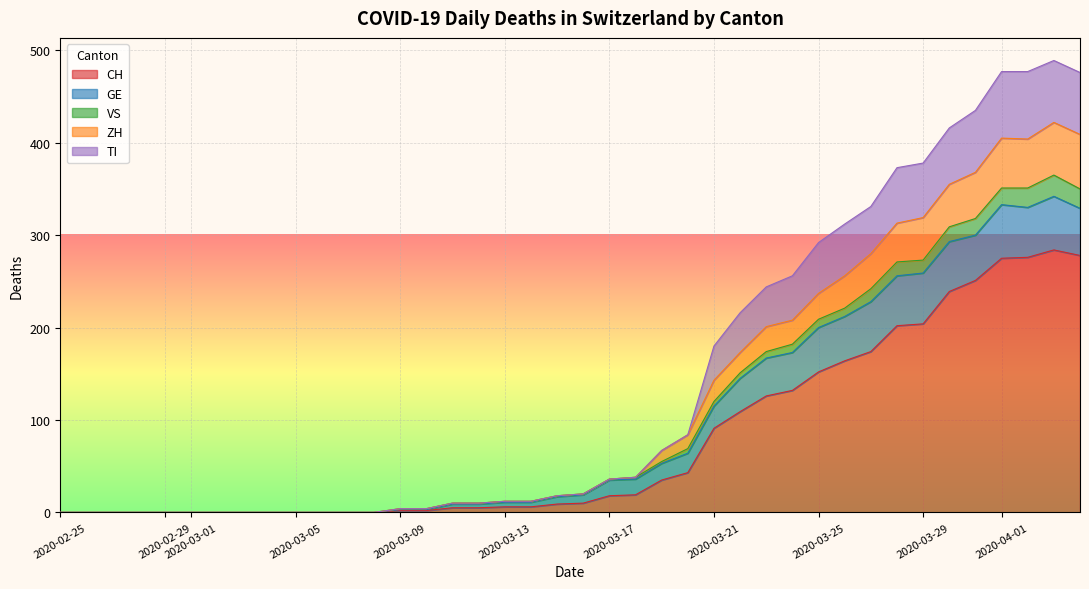

Is it true that CH equals 76 at 2020-03-29?

False